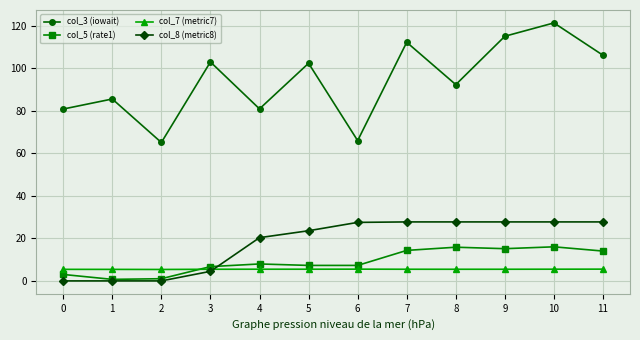

At how many categories does at least one series exceed 98?

6